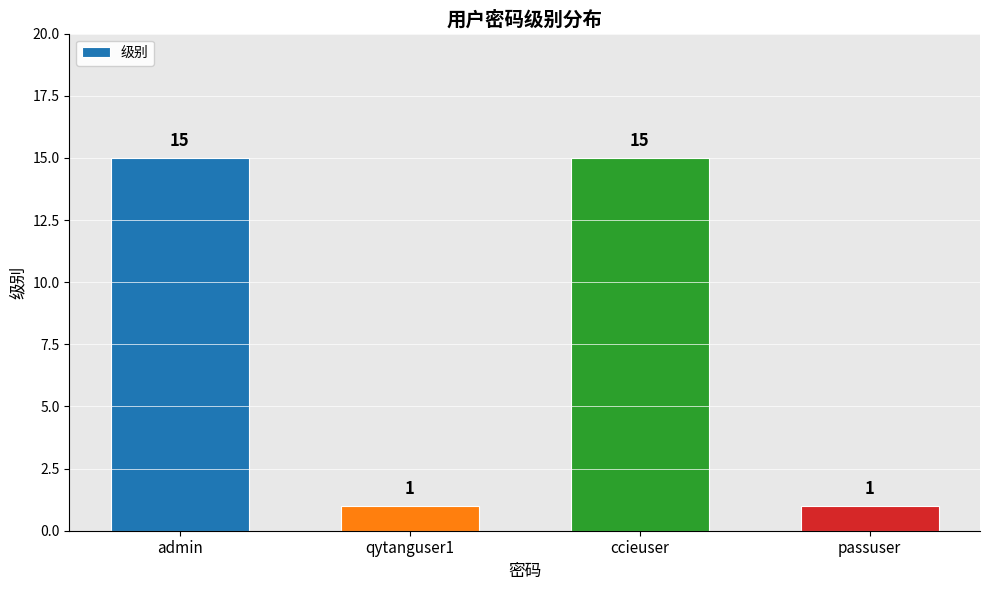

What is the sum of the values at qytanguser1 and admin?

16